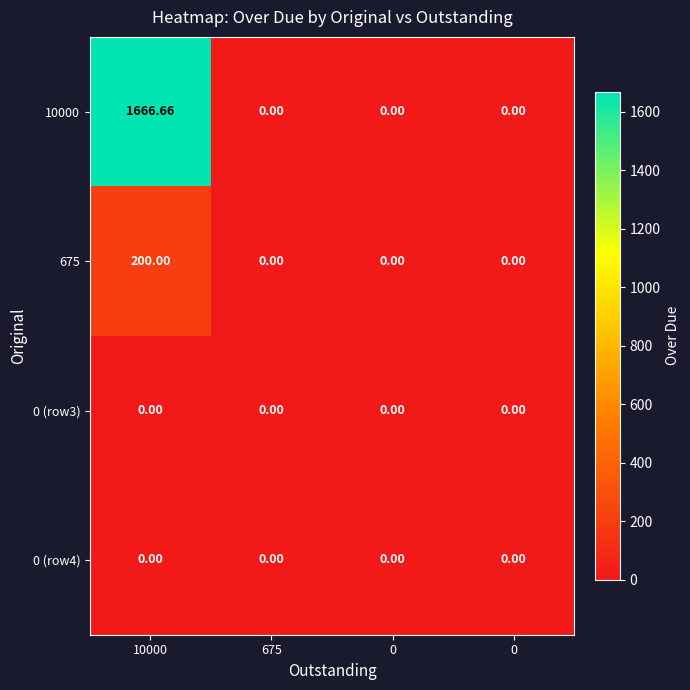

Between 0 and 10000, which is larger?

10000